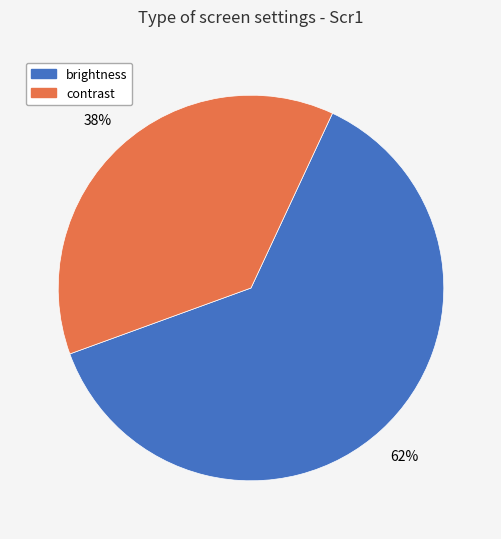

Count the number of slices in the pie.

2